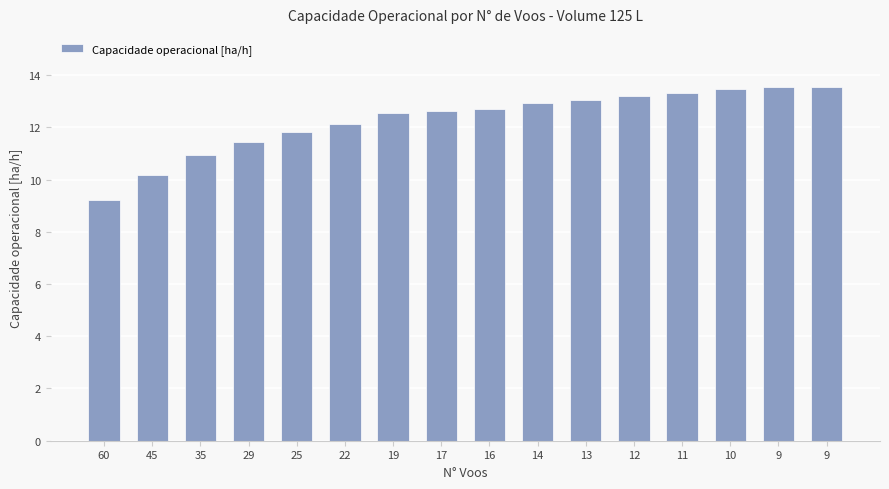

The chart shows a value of 7.2 at 11. True or false?

False